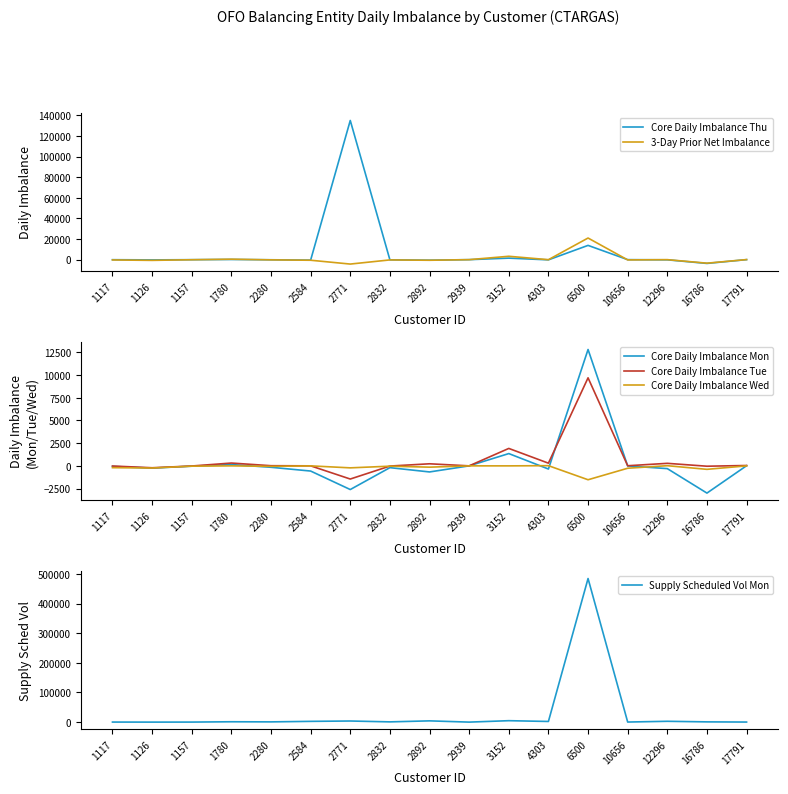

How many values in Core Daily Imbalance Tue are below zero?

6